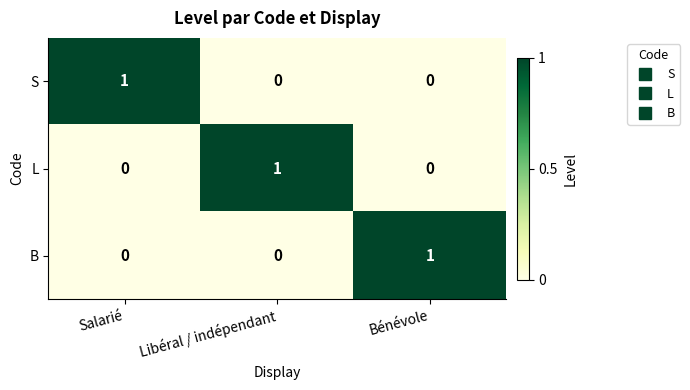

The value of B at Bénévole is 1. True or false?

True